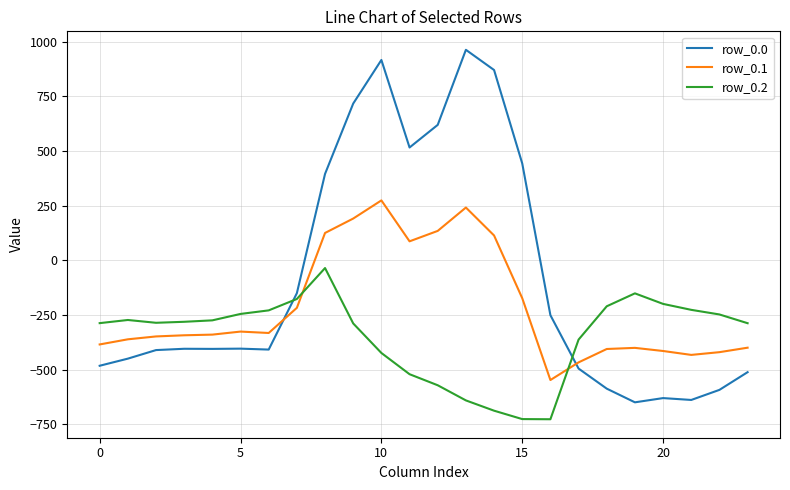

What is the difference between the maximum and minimum values in the row_0.1 series?

821.4